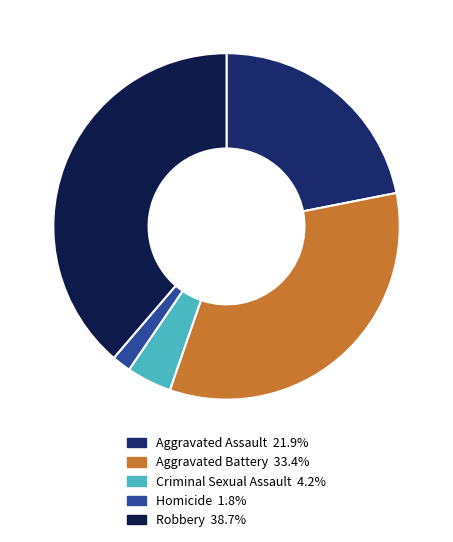

How many segments does this pie chart have?

5